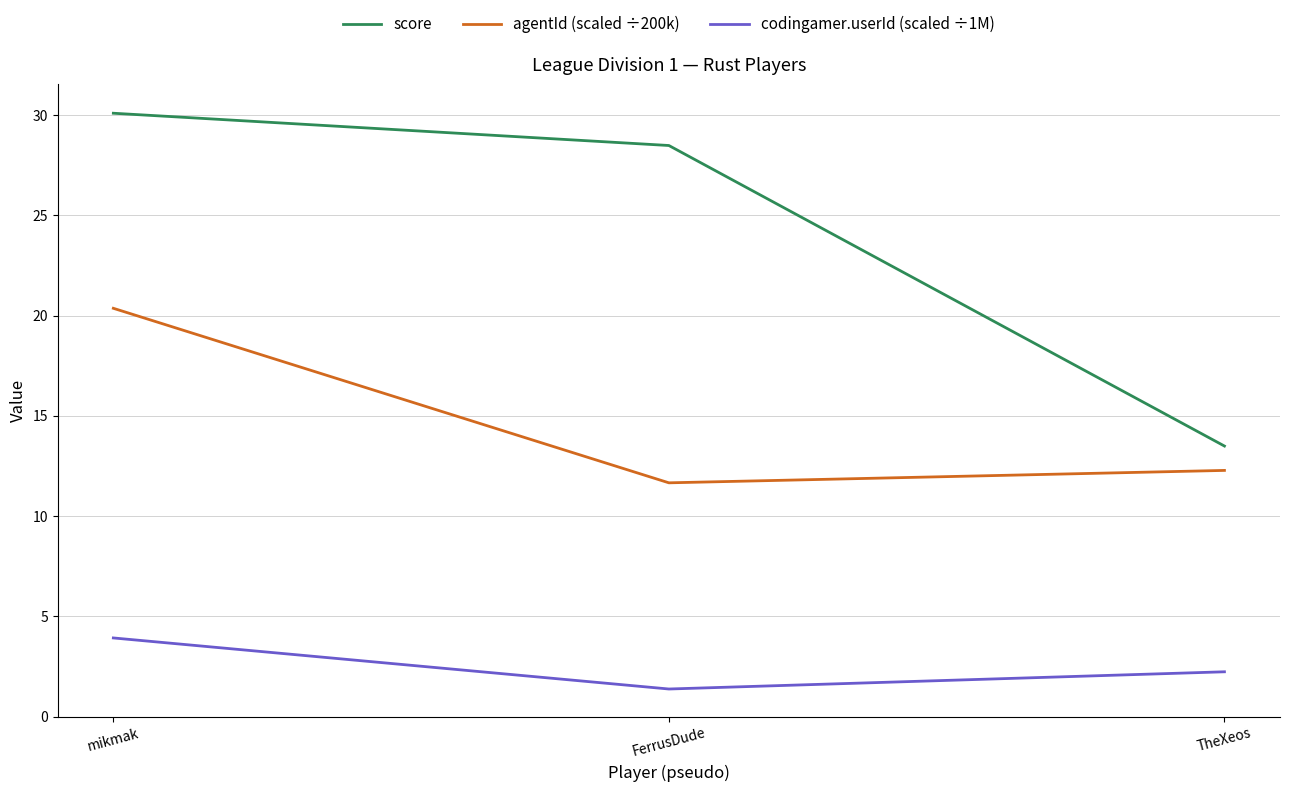

How many lines are shown in the chart?

3